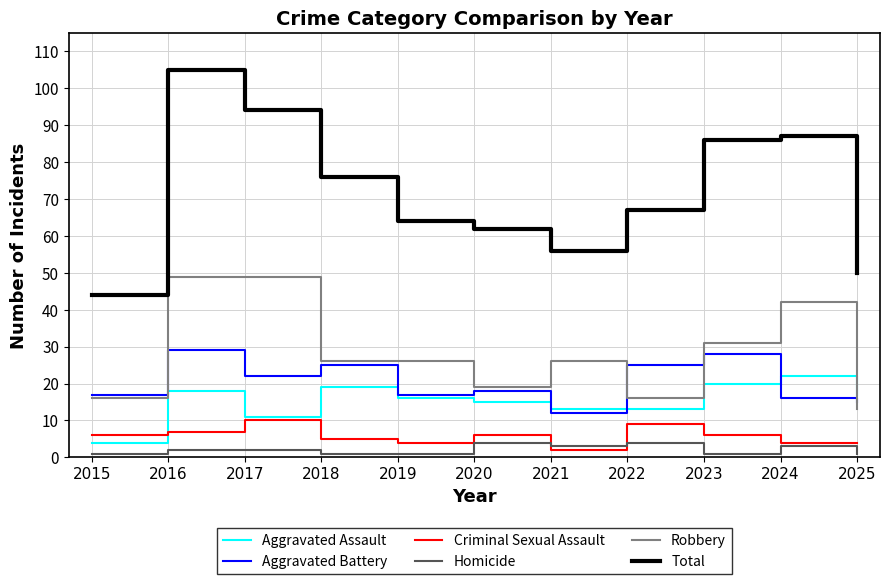

What is the sum of the Aggravated Battery values at 2022 and 2016?

54